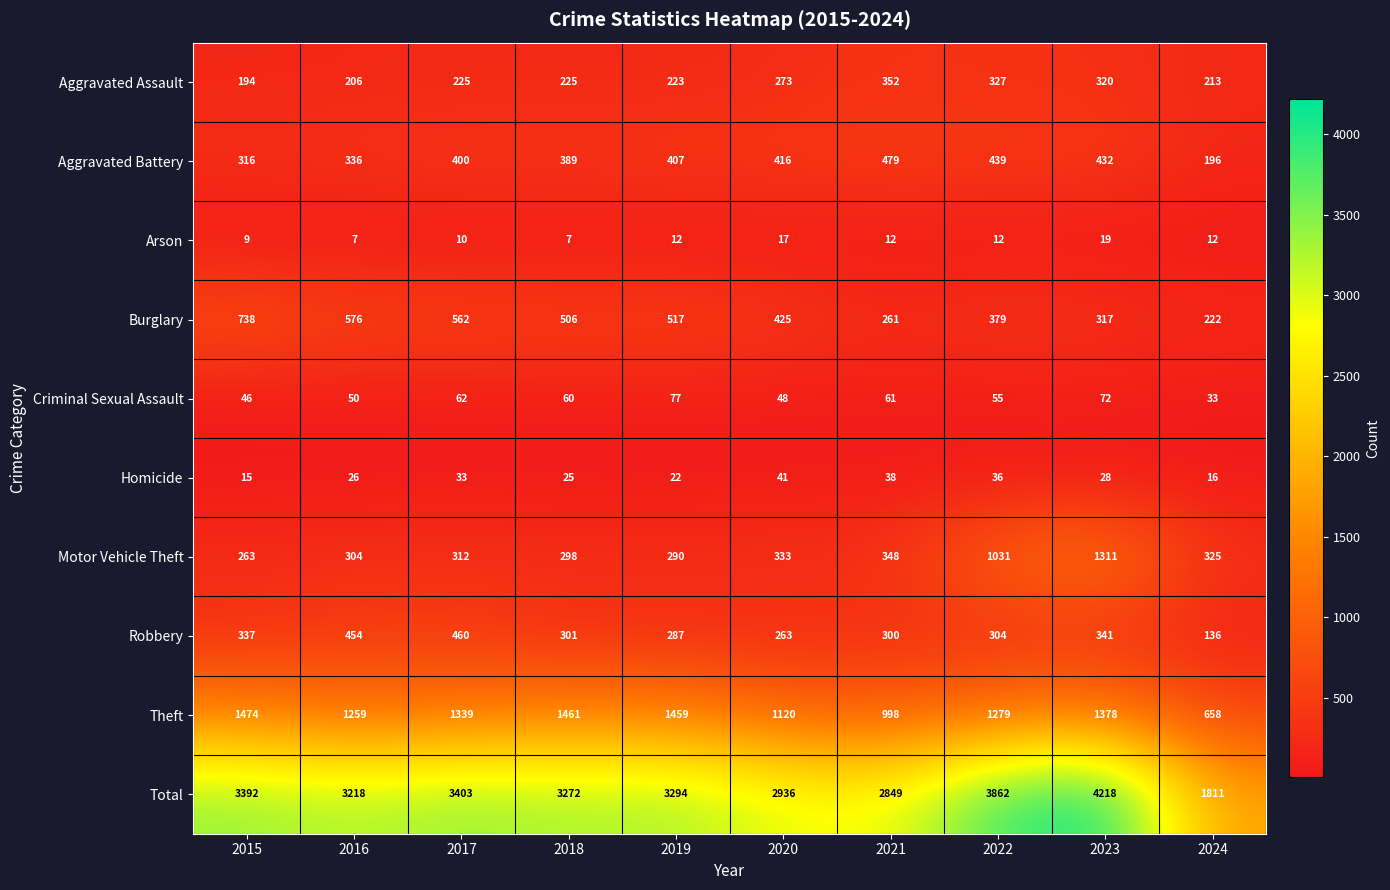

What is the lowest value of the Burglary series?

222